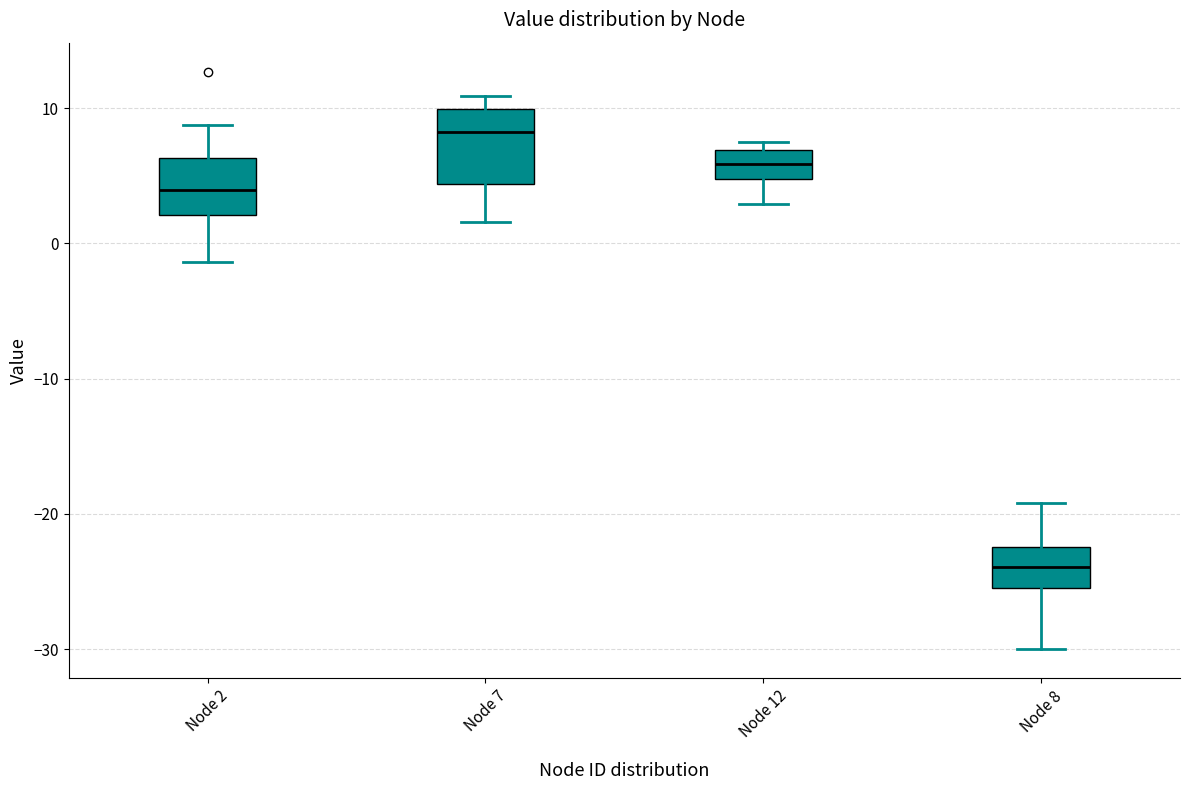

Reading left to right, read every box against the y-axis: the position of its median line, the range the box covers, and the ends of its whiskers. The values are not printed on the chart, so give them approximately, as read against the axis.

Node 2: median 4, box 2 to 6, whiskers -1 to 9
Node 7: median 8, box 4 to 10, whiskers 2 to 11
Node 12: median 6, box 5 to 7, whiskers 3 to 8
Node 8: median -24, box -26 to -22, whiskers -30 to -19